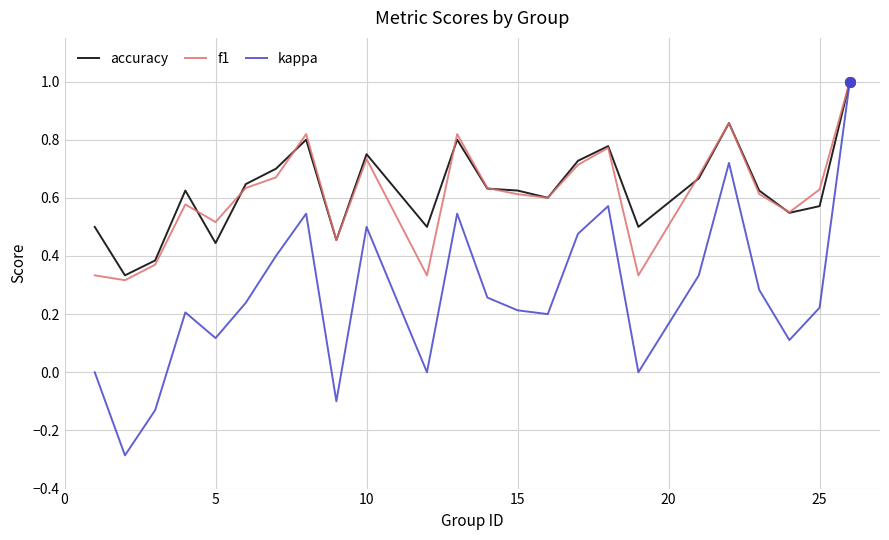

Which series has the widest spread of values?

kappa